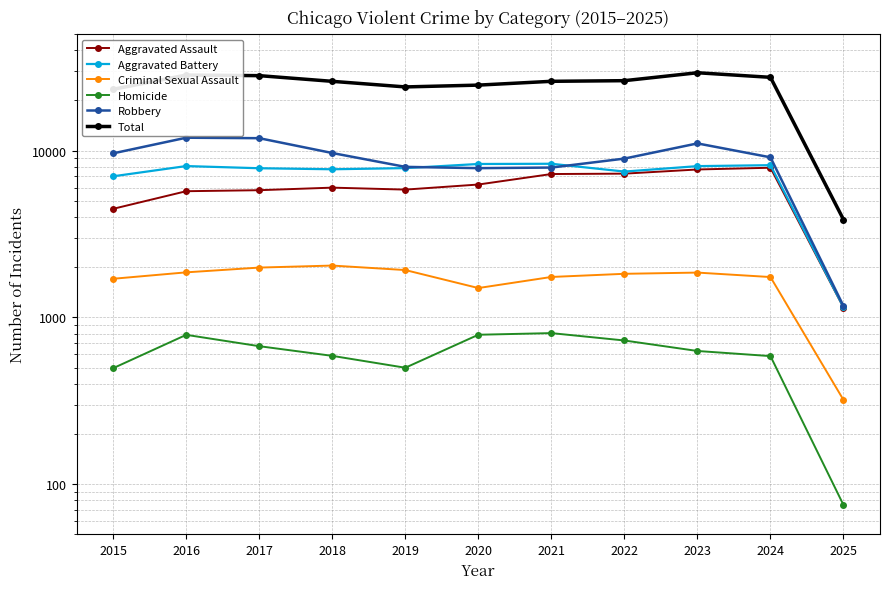

Where is the first local minimum for Total?

2019